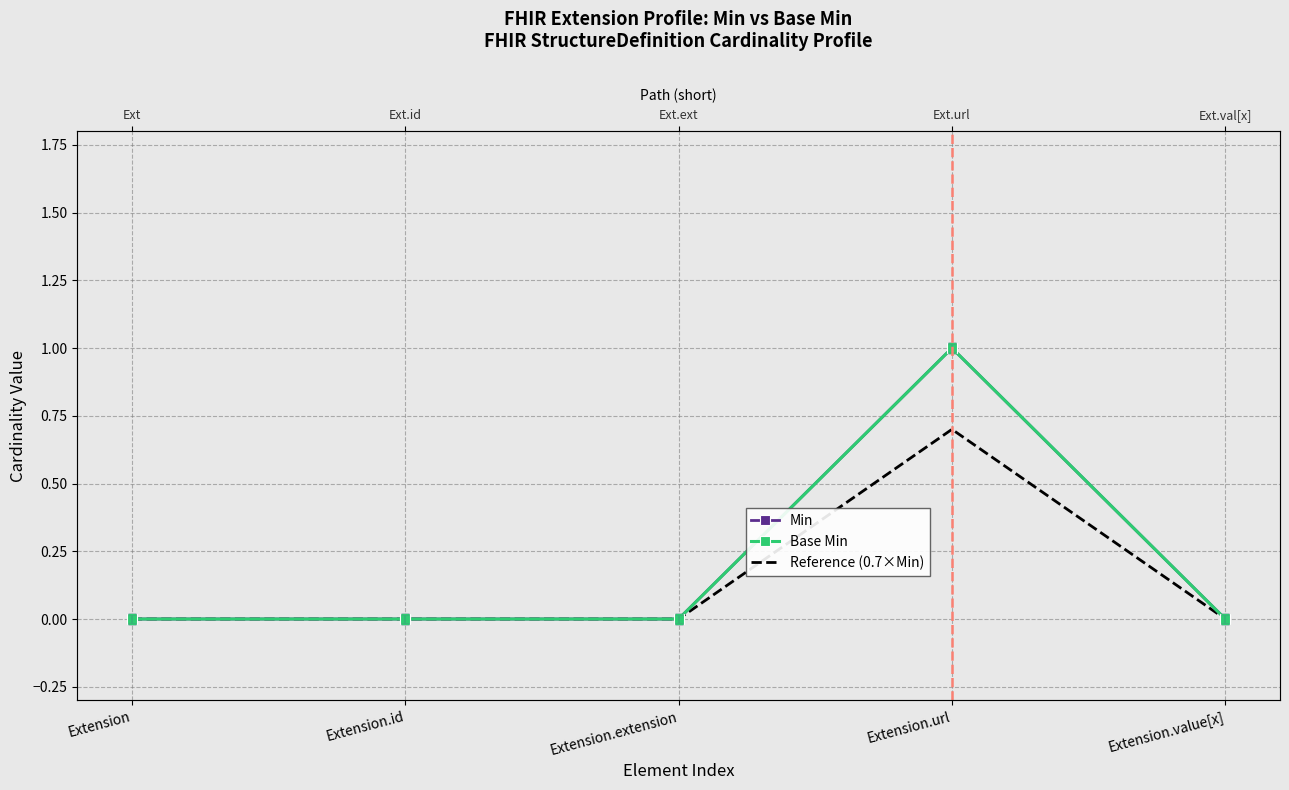

Which series has the largest total across all categories?

Min